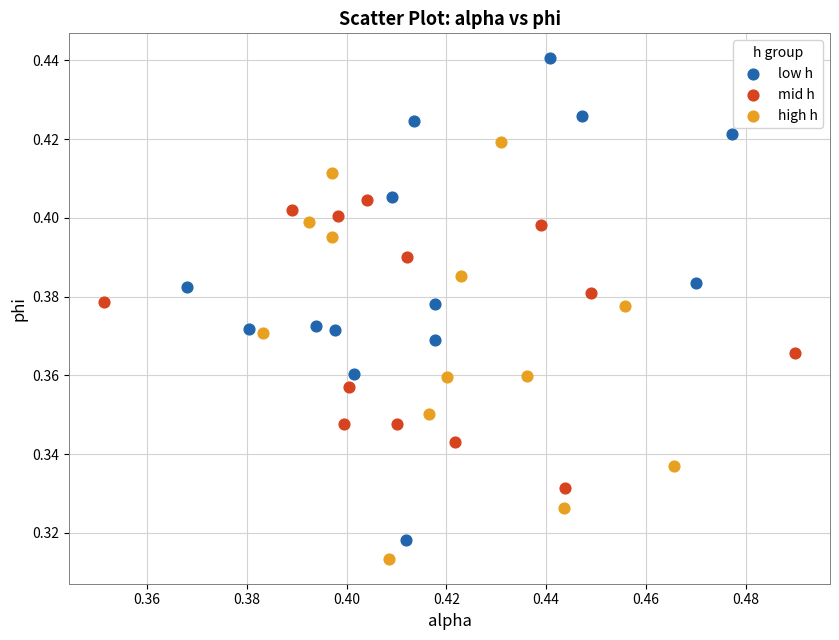

Which series reaches the minimum Y coordinate?

high h